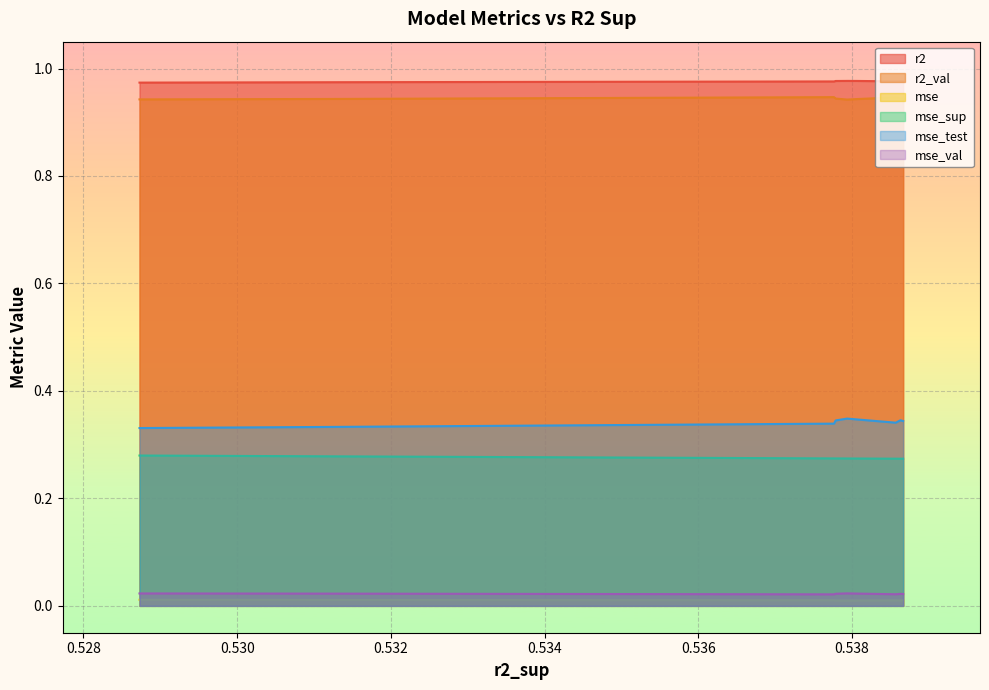

True or false: mse_val and mse cross at least once.

False